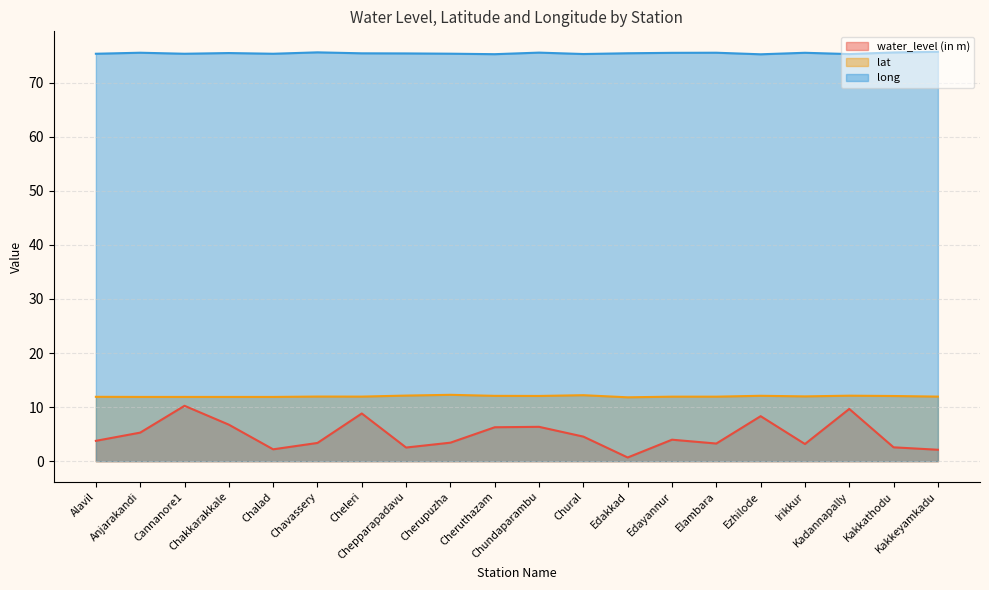

Reading right to left, list all the values displayed in this chart.

water_level (in m): Kakkeyamkadu=2.1	Kakkathodu=2.6	Kadannapally=9.7	Irikkur=3.2	Ezhilode=8.3	Elambara=3.3	Edayannur=4.0	Edakkad=0.7	Chural=4.5	Chundaparambu=6.3	Cheruthazam=6.3	Cherupuzha=3.4	Chepparapadavu=2.5	Cheleri=8.8	Chavassery=3.4	Chalad=2.2	Chakkarakkale=6.8	Cannanore1=10.2	Anjarakandi=5.3	Alavil=3.8
lat: Kakkeyamkadu=11.9	Kakkathodu=12.1	Kadannapally=12.1	Irikkur=12.0	Ezhilode=12.1	Elambara=11.9	Edayannur=11.9	Edakkad=11.8	Chural=12.2	Chundaparambu=12.1	Cheruthazam=12.1	Cherupuzha=12.3	Chepparapadavu=12.1	Cheleri=11.9	Chavassery=11.9	Chalad=11.9	Chakkarakkale=11.9	Cannanore1=11.9	Anjarakandi=11.9	Alavil=11.9
long: Kakkeyamkadu=75.7	Kakkathodu=75.6	Kadannapally=75.3	Irikkur=75.5	Ezhilode=75.2	Elambara=75.5	Edayannur=75.5	Edakkad=75.4	Chural=75.3	Chundaparambu=75.6	Cheruthazam=75.3	Cherupuzha=75.4	Chepparapadavu=75.4	Cheleri=75.4	Chavassery=75.6	Chalad=75.3	Chakkarakkale=75.5	Cannanore1=75.3	Anjarakandi=75.5	Alavil=75.3